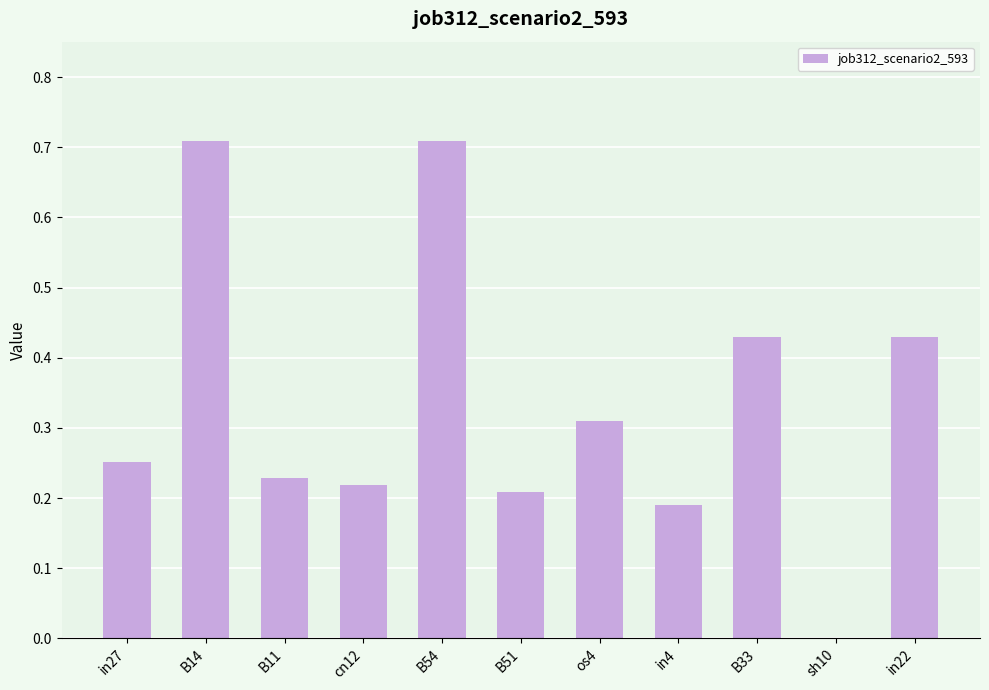

True or false: the data shows 0.4 at B11.

False